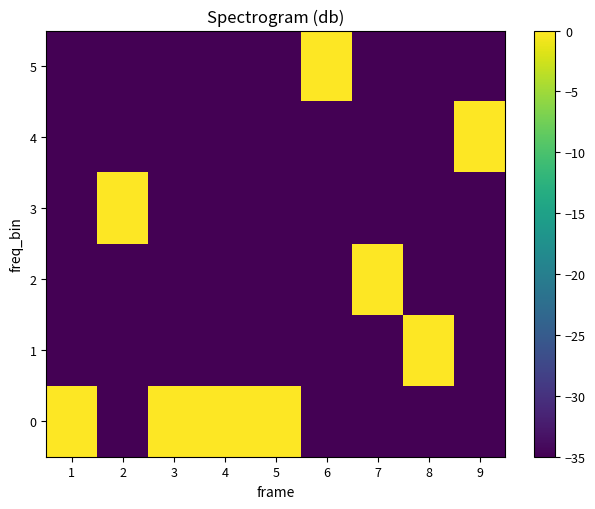

Reading left to right, transcribe all the data shown in this chart.

row_0: 0=0	1=-35	2=0	3=0	4=0	5=-35	6=-35	7=-35	8=-35
row_1: 0=-35	1=-35	2=-35	3=-35	4=-35	5=-35	6=-35	7=0	8=-35
row_2: 0=-35	1=-35	2=-35	3=-35	4=-35	5=-35	6=0	7=-35	8=-35
row_3: 0=-35	1=0	2=-35	3=-35	4=-35	5=-35	6=-35	7=-35	8=-35
row_4: 0=-35	1=-35	2=-35	3=-35	4=-35	5=-35	6=-35	7=-35	8=0
row_5: 0=-35	1=-35	2=-35	3=-35	4=-35	5=0	6=-35	7=-35	8=-35